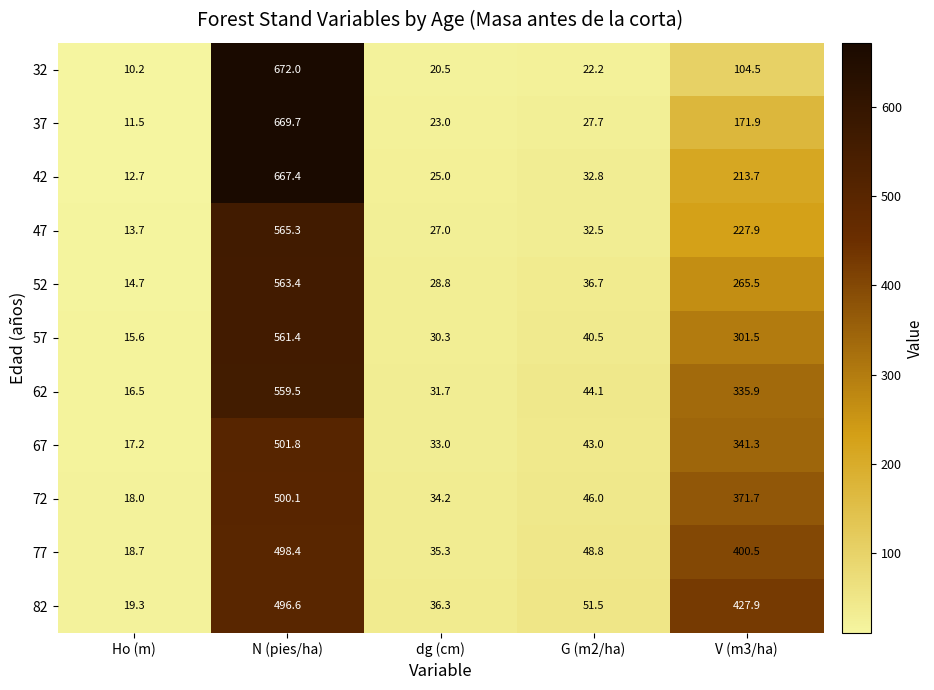

The 62 series shows 736.6 at N (pies/ha). True or false?

False